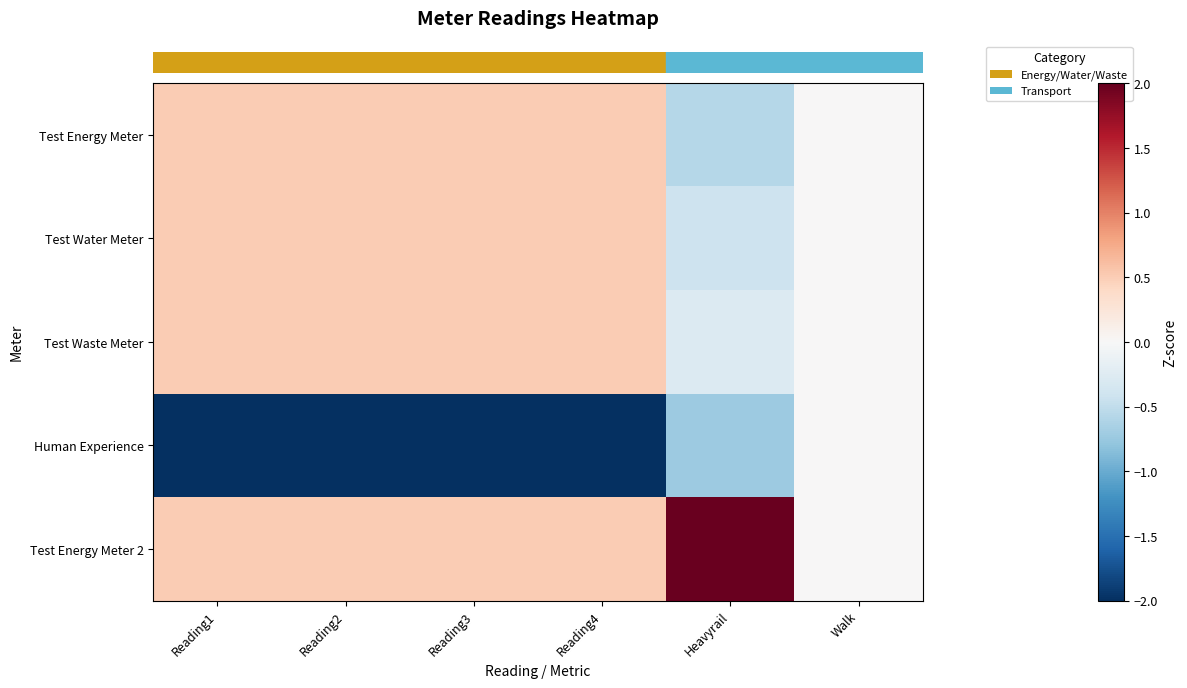

Reading left to right, list all the values displayed in this chart.

row_0: Reading1=0.5	Reading2=0.5	Reading3=0.5	Reading4=0.5	Heavyrail=-0.6	Walk=0.0
row_1: Reading1=0.5	Reading2=0.5	Reading3=0.5	Reading4=0.5	Heavyrail=-0.4	Walk=0.0
row_2: Reading1=0.5	Reading2=0.5	Reading3=0.5	Reading4=0.5	Heavyrail=-0.3	Walk=0.0
row_3: Reading1=-2.0	Reading2=-2.0	Reading3=-2.0	Reading4=-2.0	Heavyrail=-0.7	Walk=0.0
row_4: Reading1=0.5	Reading2=0.5	Reading3=0.5	Reading4=0.5	Heavyrail=2.0	Walk=0.0